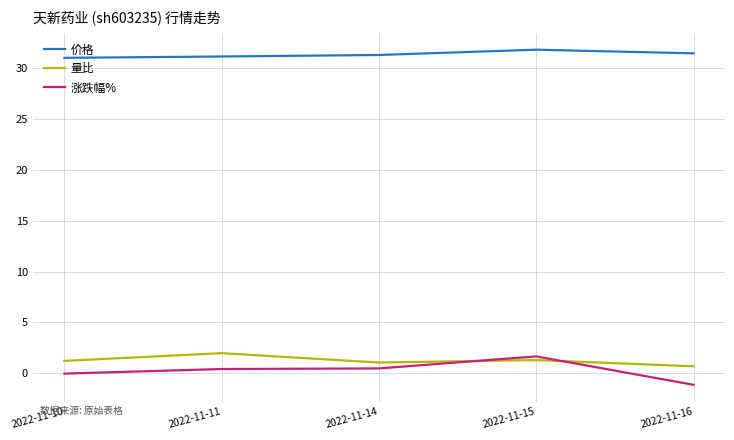

True or false: 量比 and 价格 intersect in this chart.

False